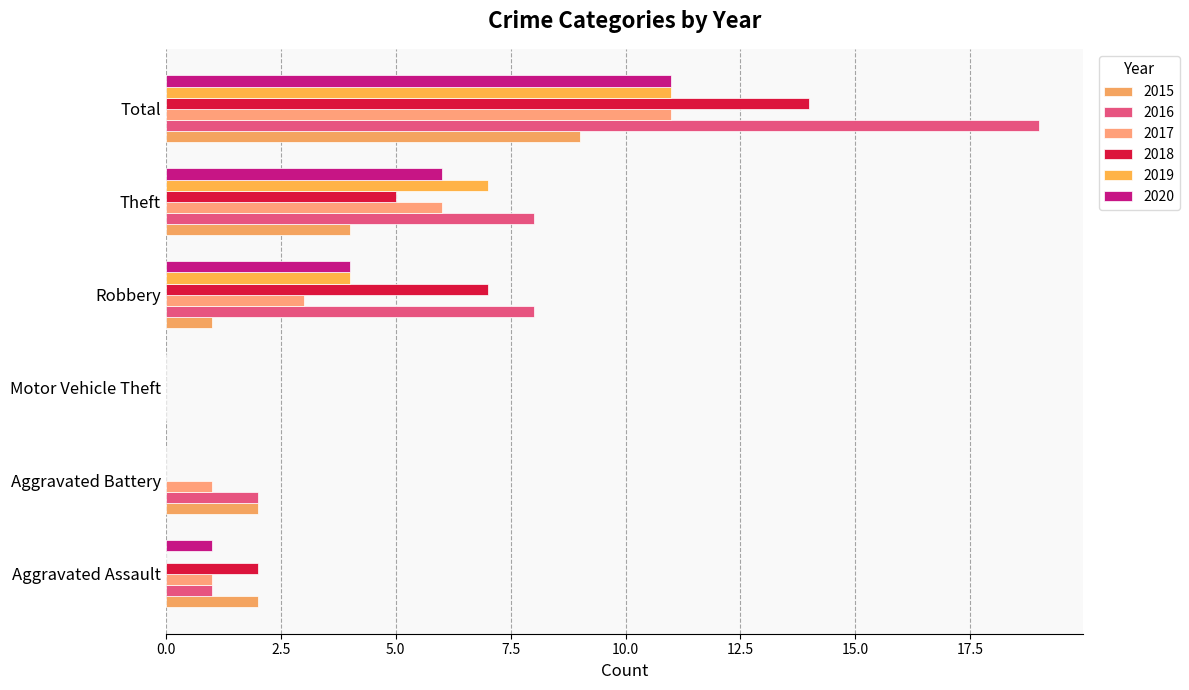

At which label is 2019 closest to 5?

Robbery